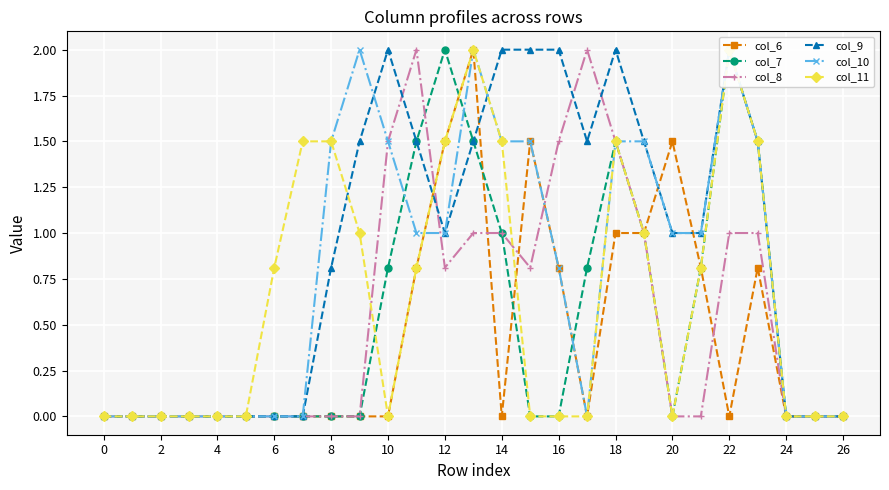

How many intersections are there between col_7 and col_6?

4